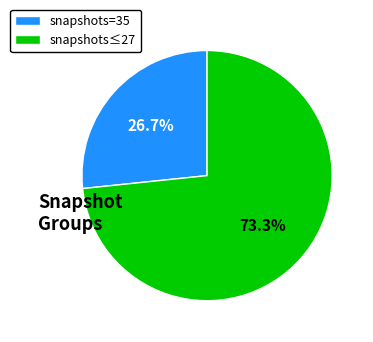

What portion of the pie excludes snapshots≤27?

26.7%